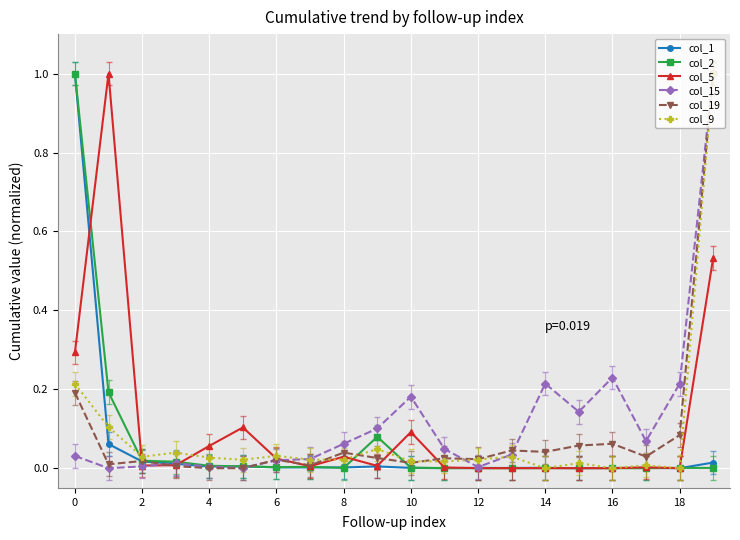

True or false: col_1 has more than 2 points higher than both neighbors.

True